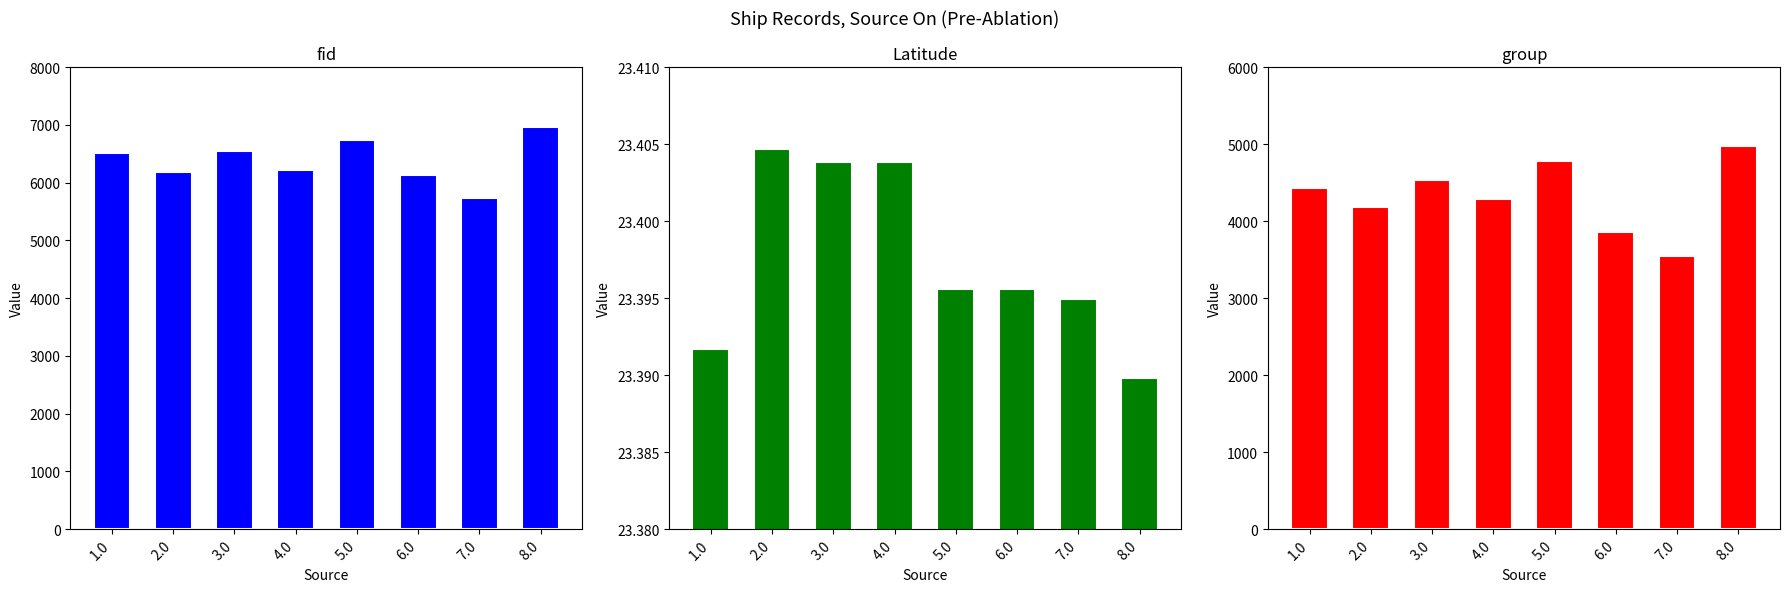

What position from the left is 1.0?

1